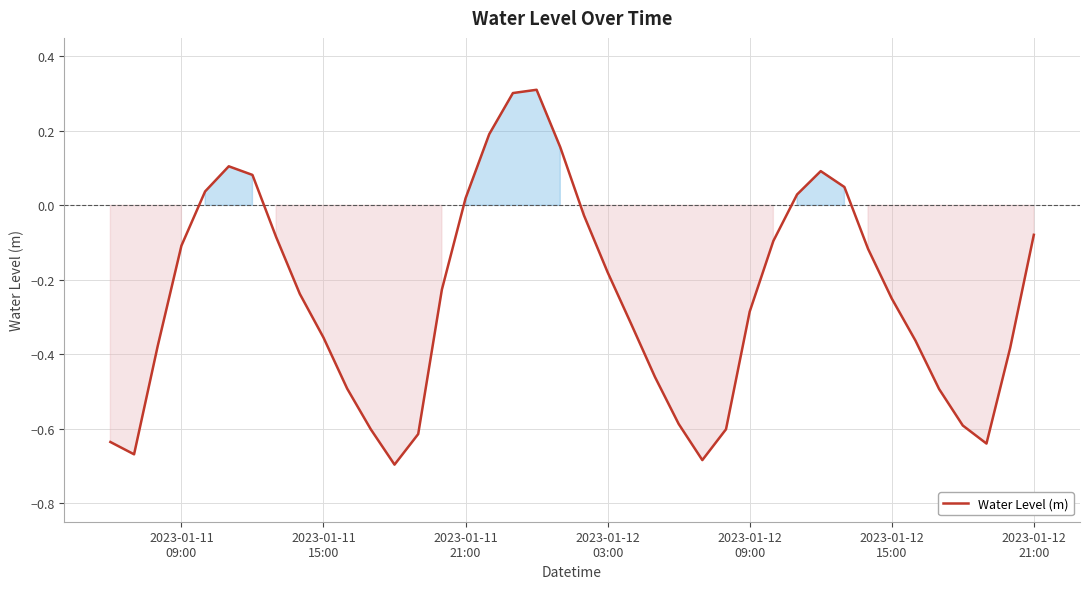

What is the greatest value displayed?

0.3